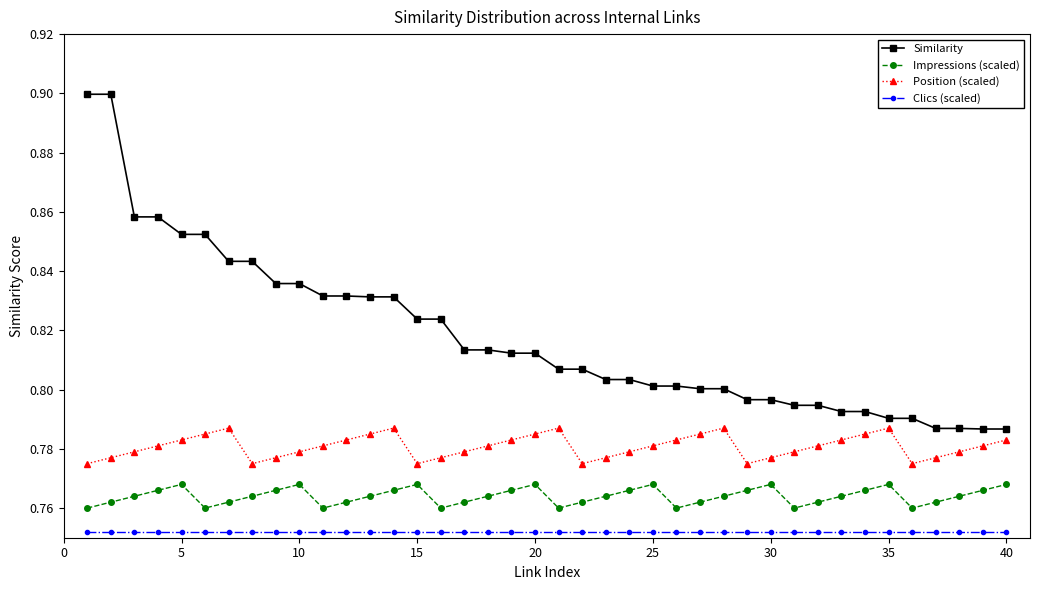

Which series has the largest total across all categories?

Similarity